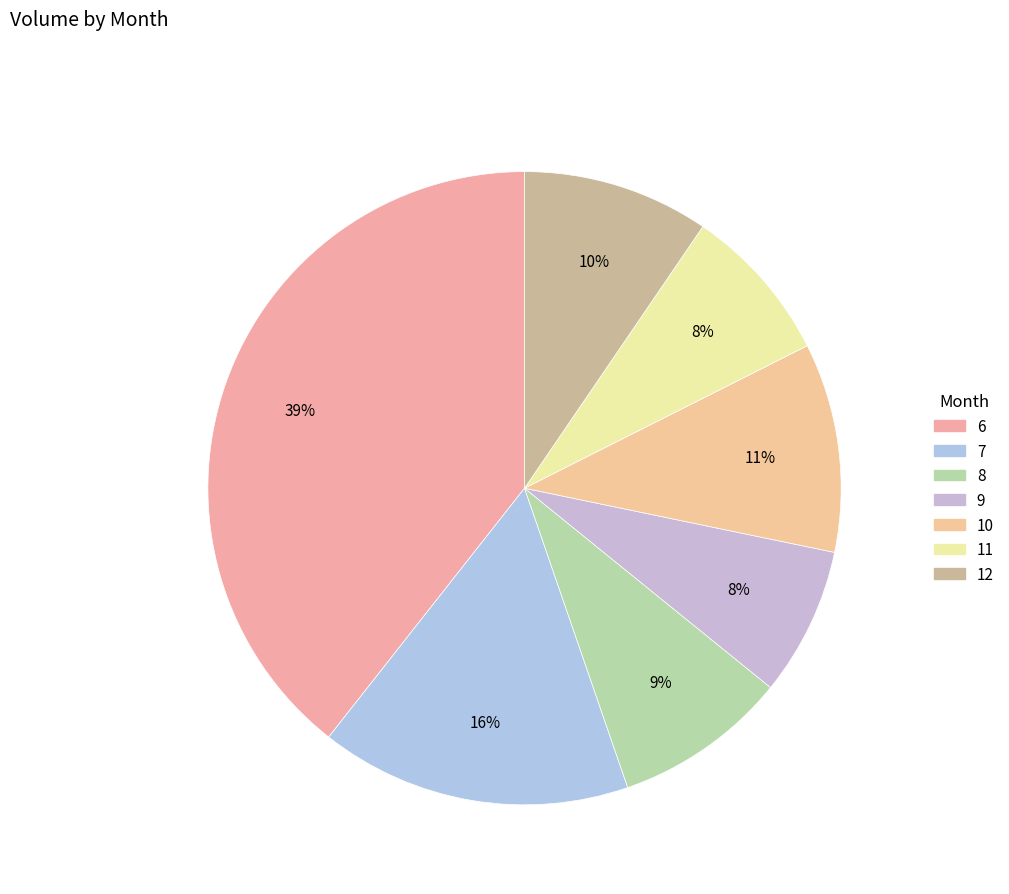

To the nearest percent, what is the average slice percentage?

14%